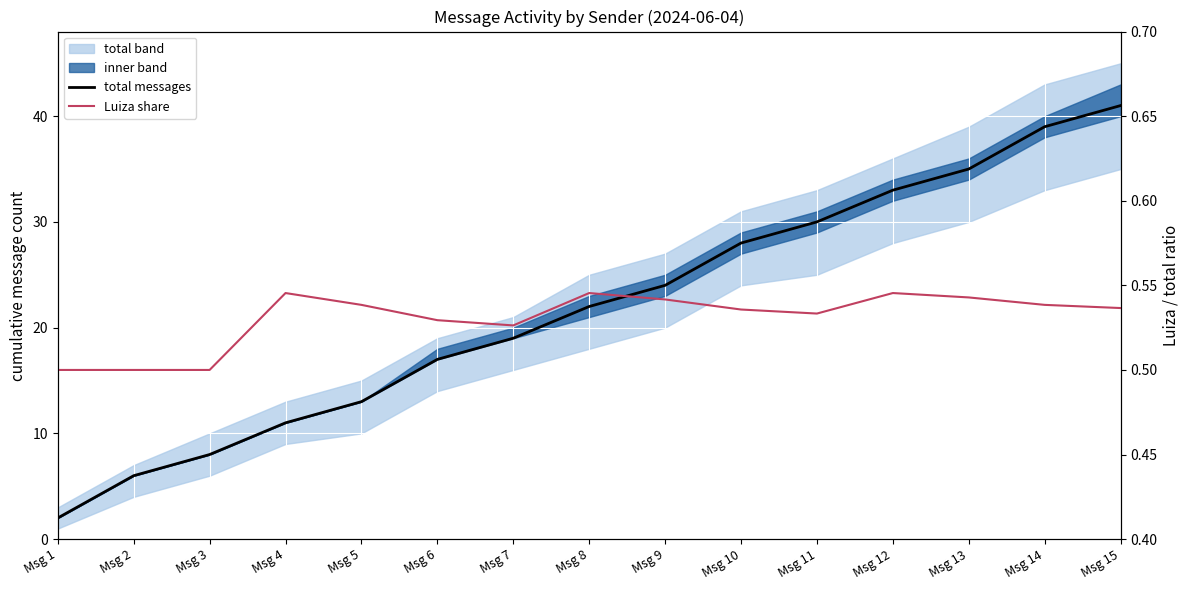

How many Luiza share values are between 0 and 1?

15